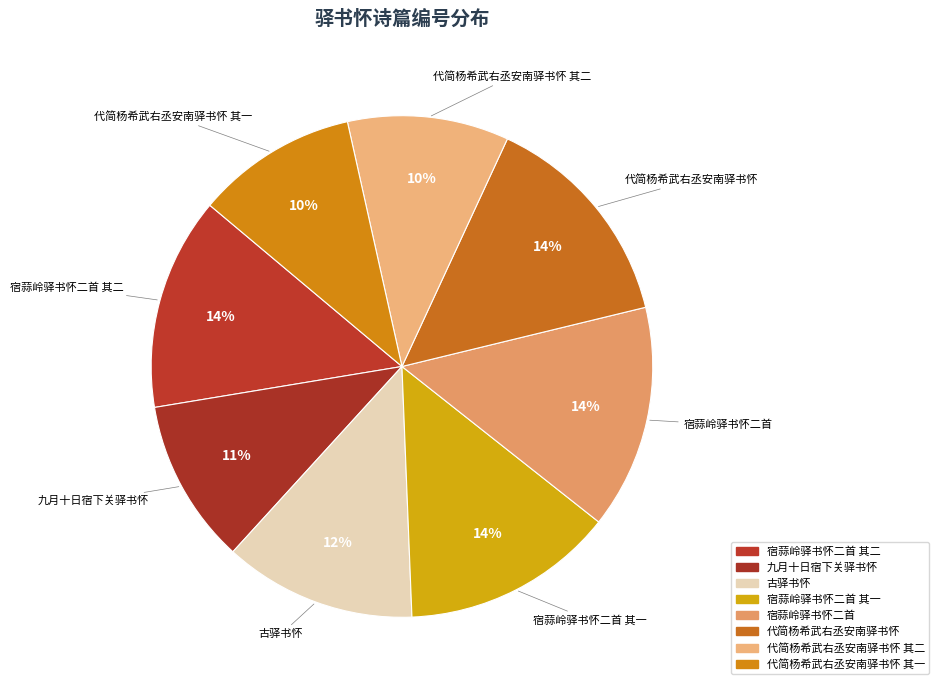

Does 宿蒜岭驿书怀二首 其一 represent more than half of the total?

No